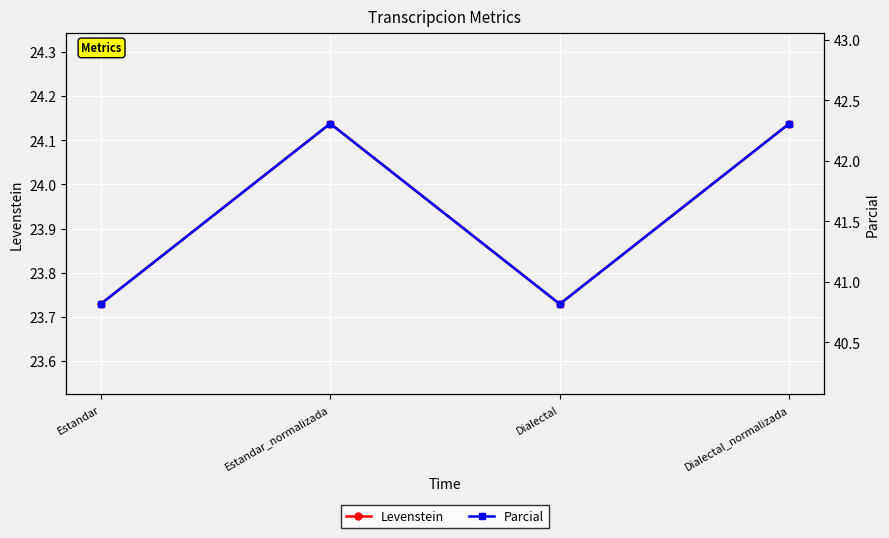

True or false: Levenstein and Parcial intersect in this chart.

False